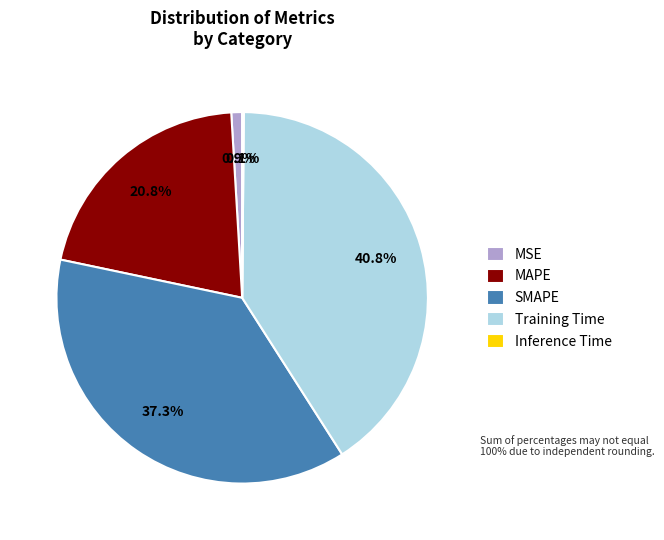

How much of the chart is everything except SMAPE?

62.7%